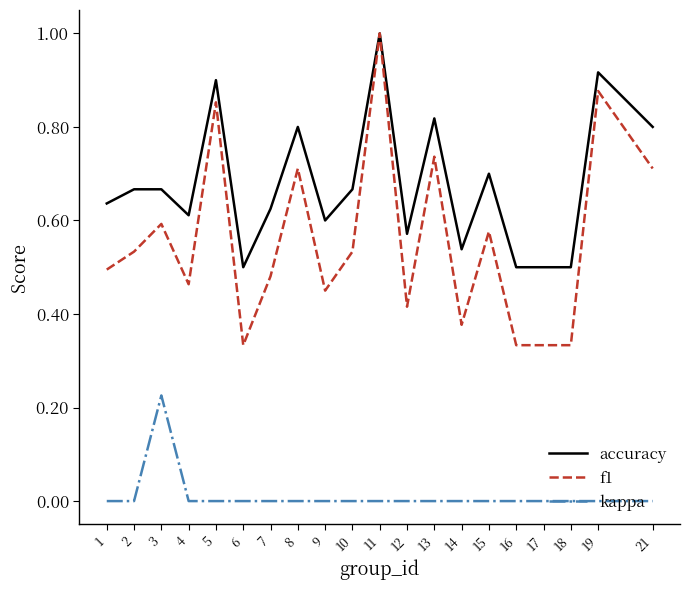

Is it true that accuracy equals 0.6 at 7?

True